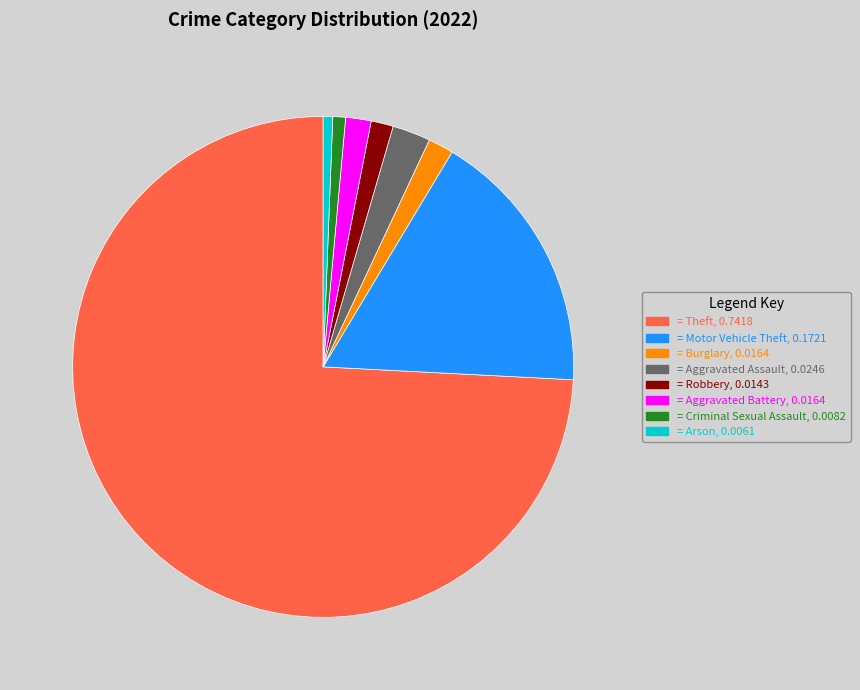

Is there any slice that represents more than half of the pie?

Yes